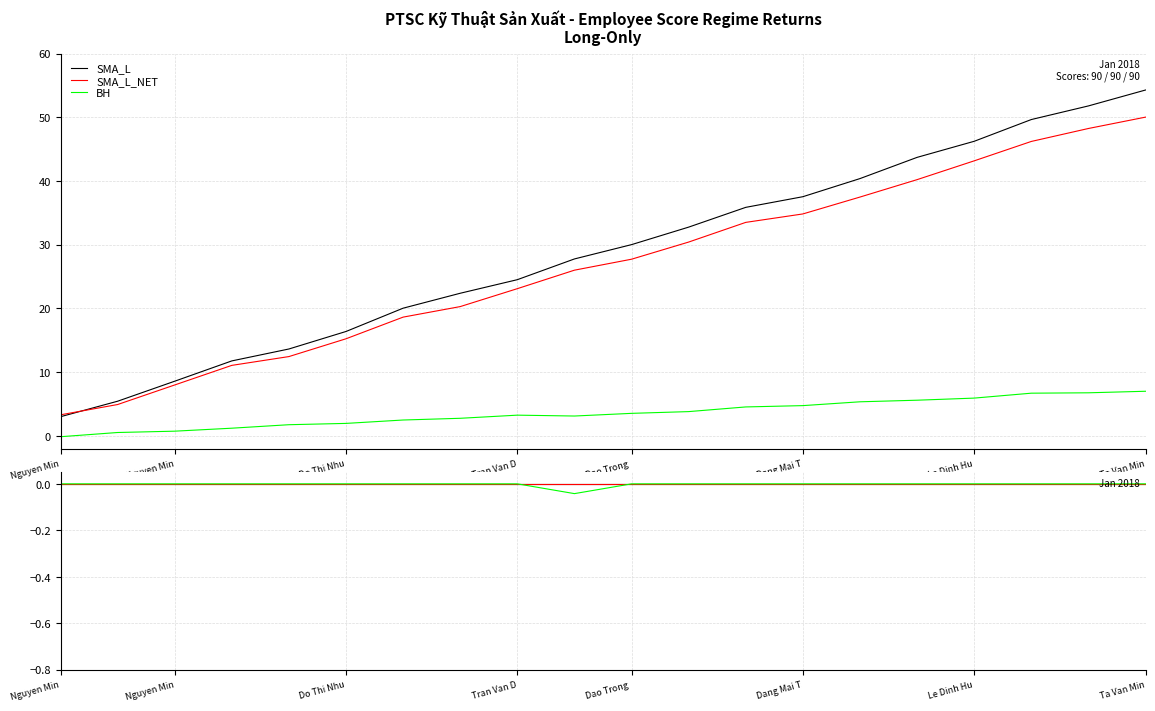

The value of SMA_L_NET at Nguyen Min is 0.0. True or false?

True